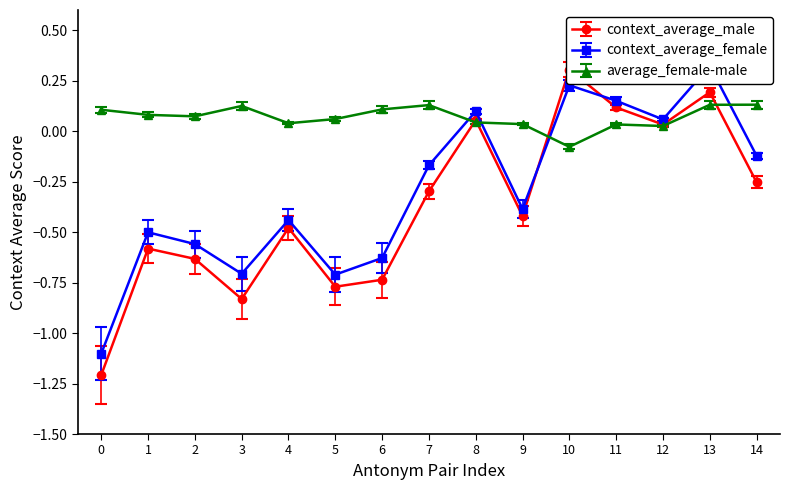

List the series in order of their overall mean, lowest first.

context_average_male, context_average_female, average_female-male